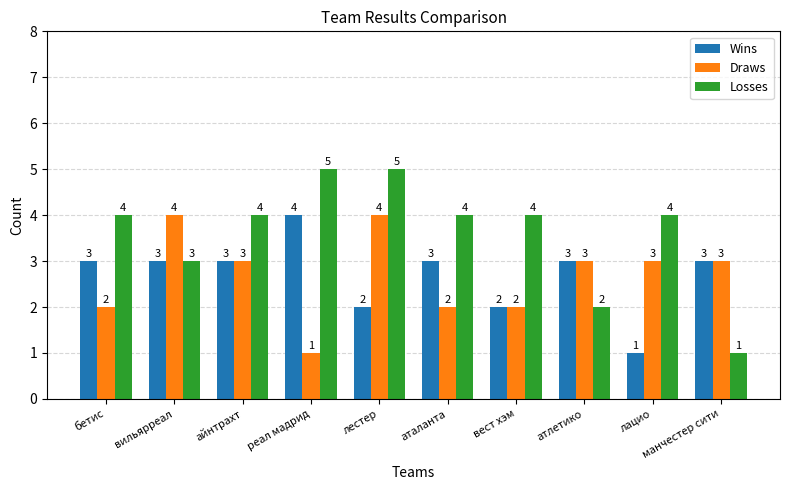

What is the total value across all series at манчестер сити?

7